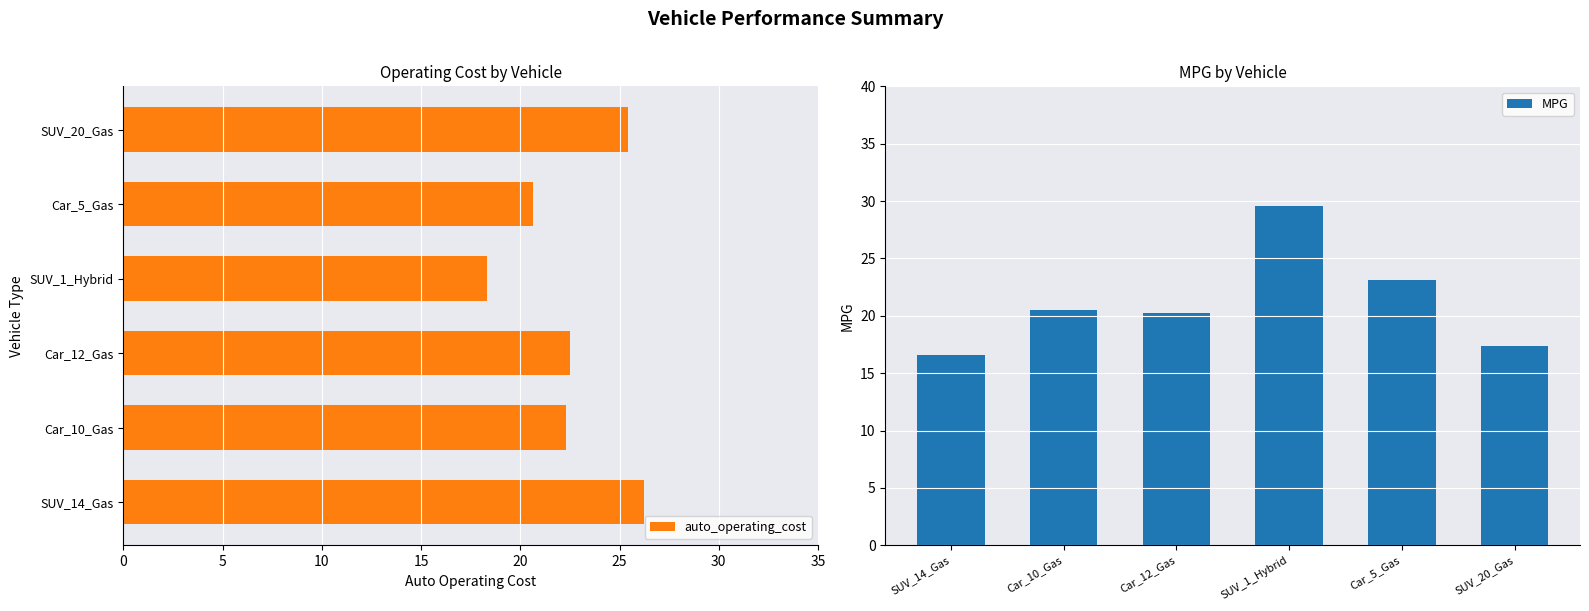

What is the difference between the maximum and minimum values in the auto_operating_cost series?

7.9